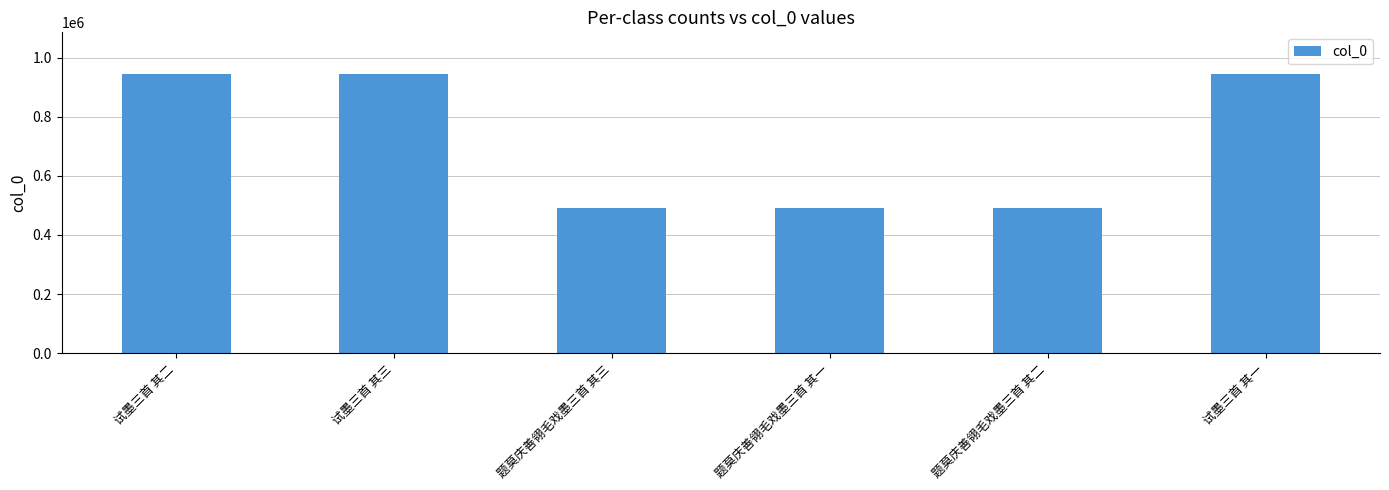

What is the difference between the values at 题莫庆善翎毛戏墨三首 其三 and 试墨三首 其一?

452022